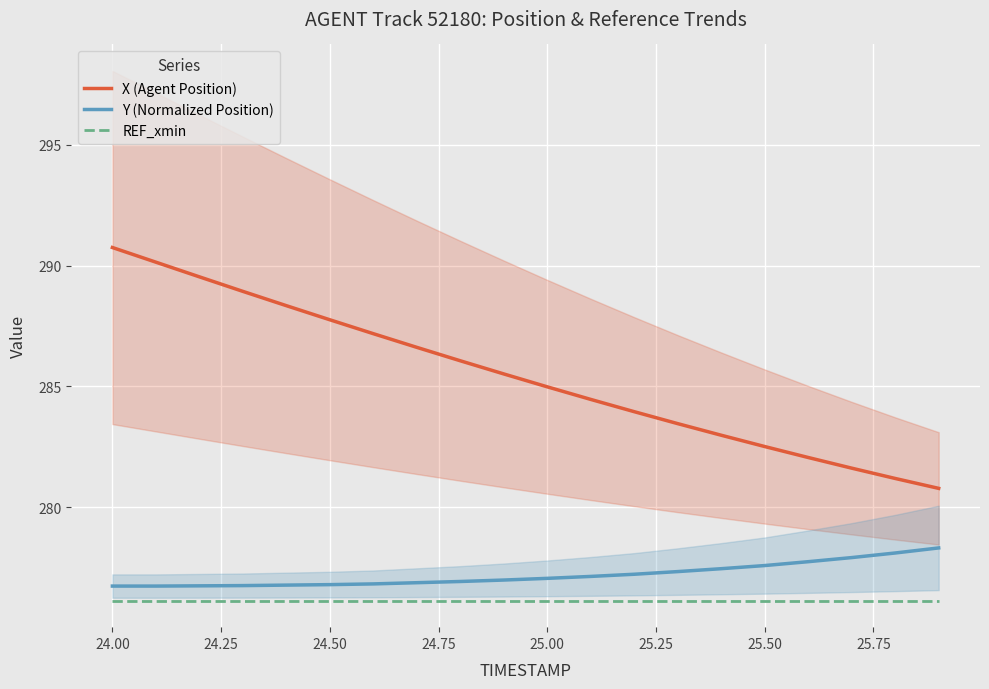

Which series has the widest spread of values?

X (Agent Position)